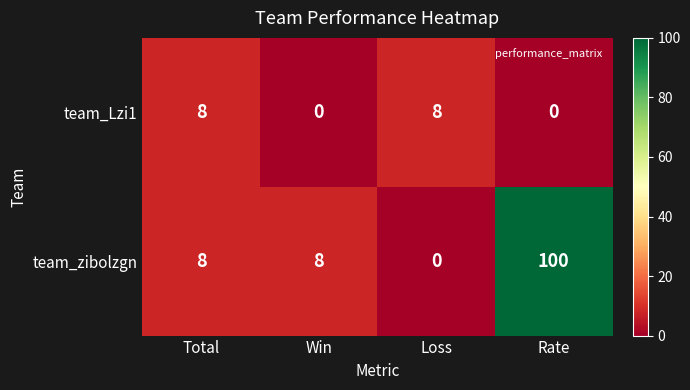

Reading left to right, extract all data points from this chart.

team_Lzi1: Total=8	Win=0	Loss=8	Rate=0
team_zibolzgn: Total=8	Win=8	Loss=0	Rate=100